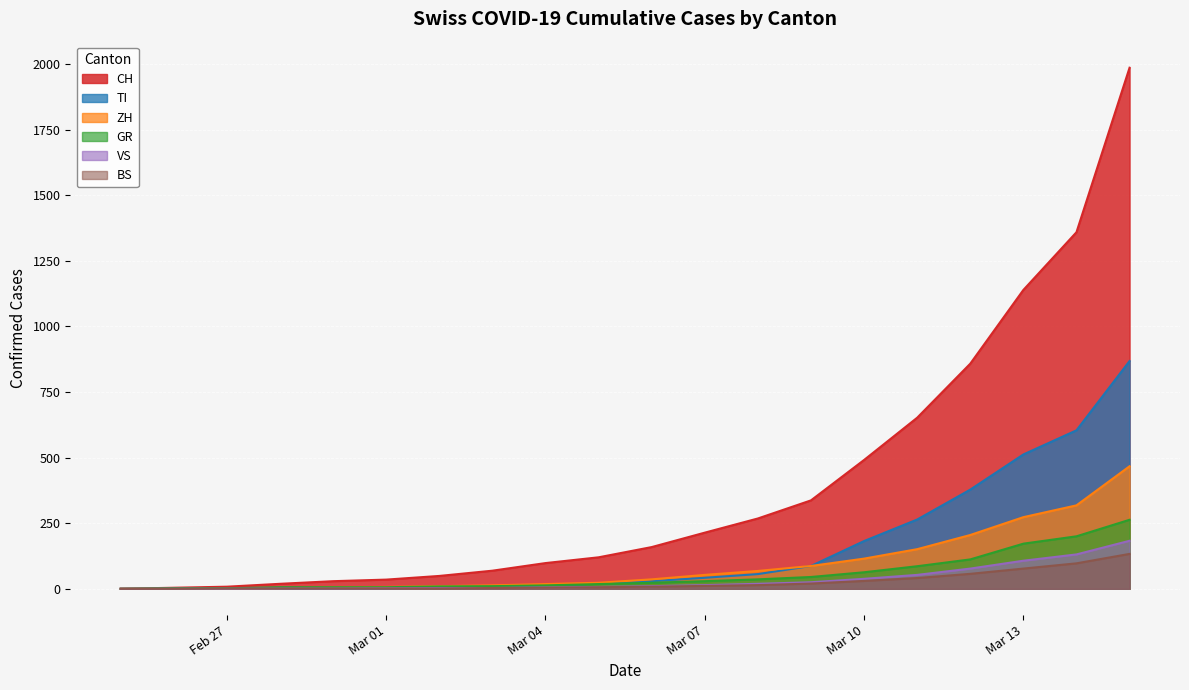

True or false: TI and BS intersect in this chart.

False